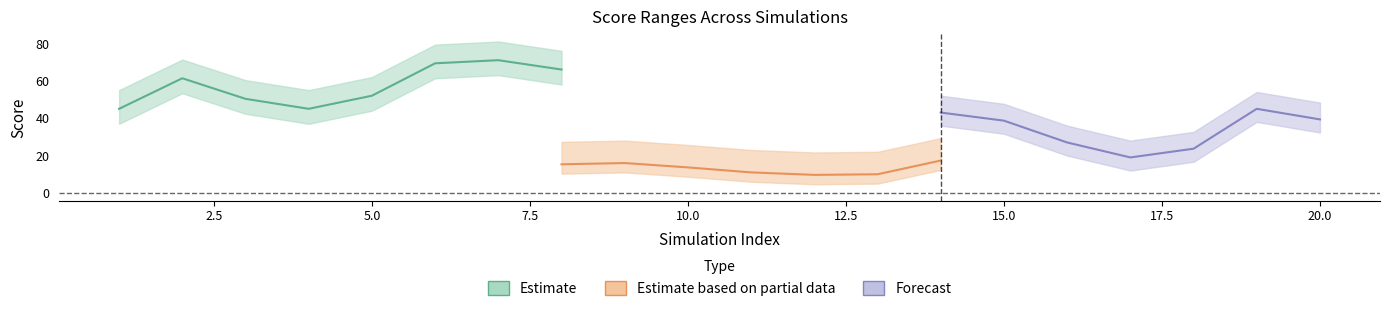

Does the chart display data point markers on the line(s)?

No